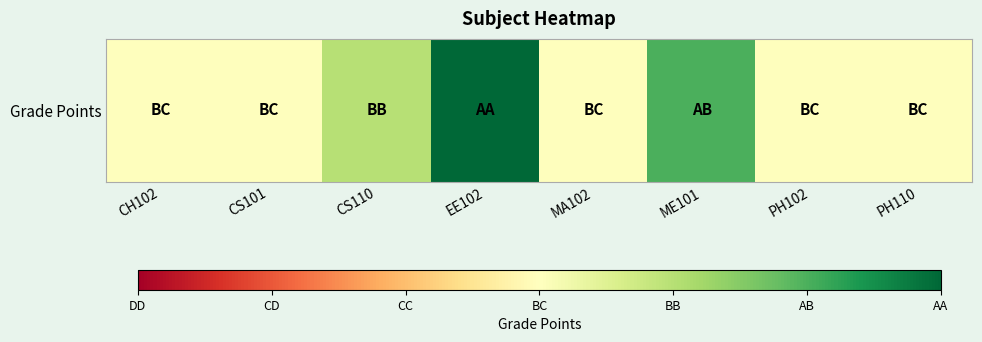

Which category has the highest value across all series?

EE102